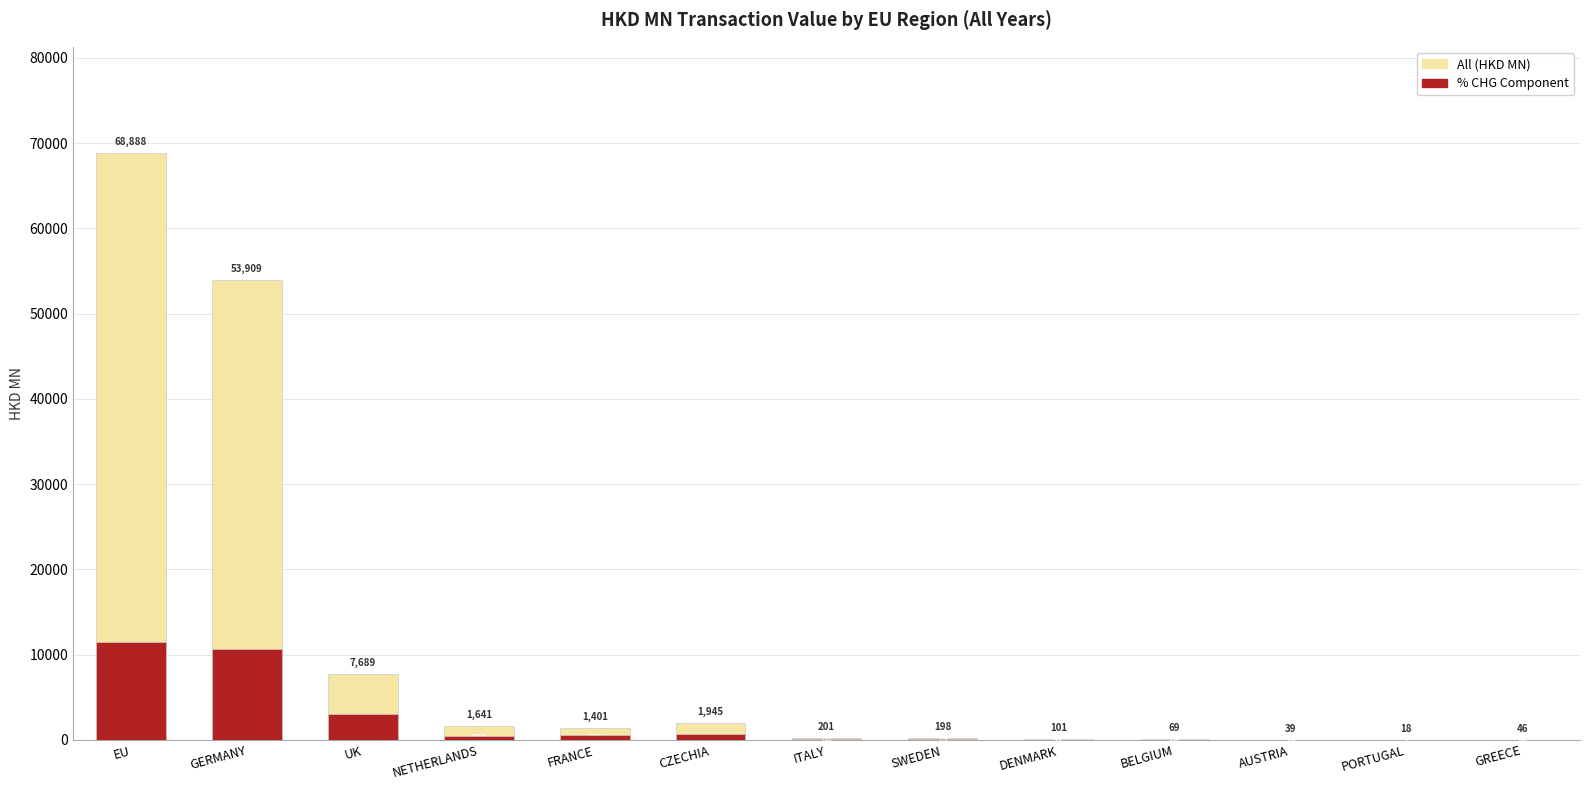

Reading left to right, extract all data points from this chart.

All (HKD MN): 68887.9	53909.1	7689.1	1640.7	1401.1	1945.3	200.9	198.1	101.4	69.4	38.9	17.6	46.1
% CHG component: 11535.0	10663.0	3075.6	450.3	560.5	672.8	80.4	79.3	40.6	27.8	15.6	7.0	18.4